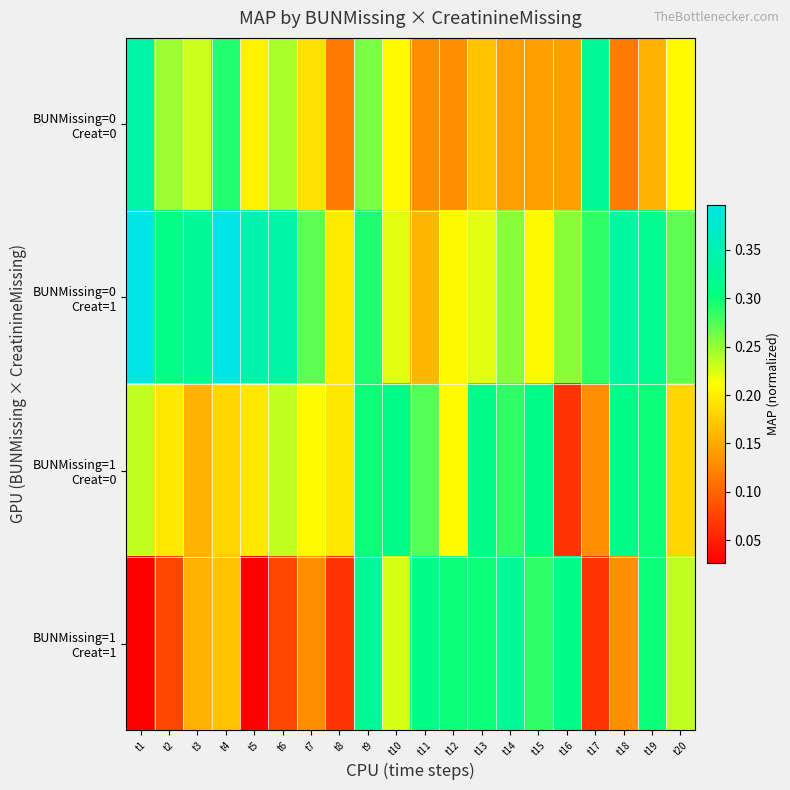

Rank the series at t18 from highest to lowest value.

BUNMissing=0 Creat=1, BUNMissing=1 Creat=0, BUNMissing=1 Creat=1, BUNMissing=0 Creat=0